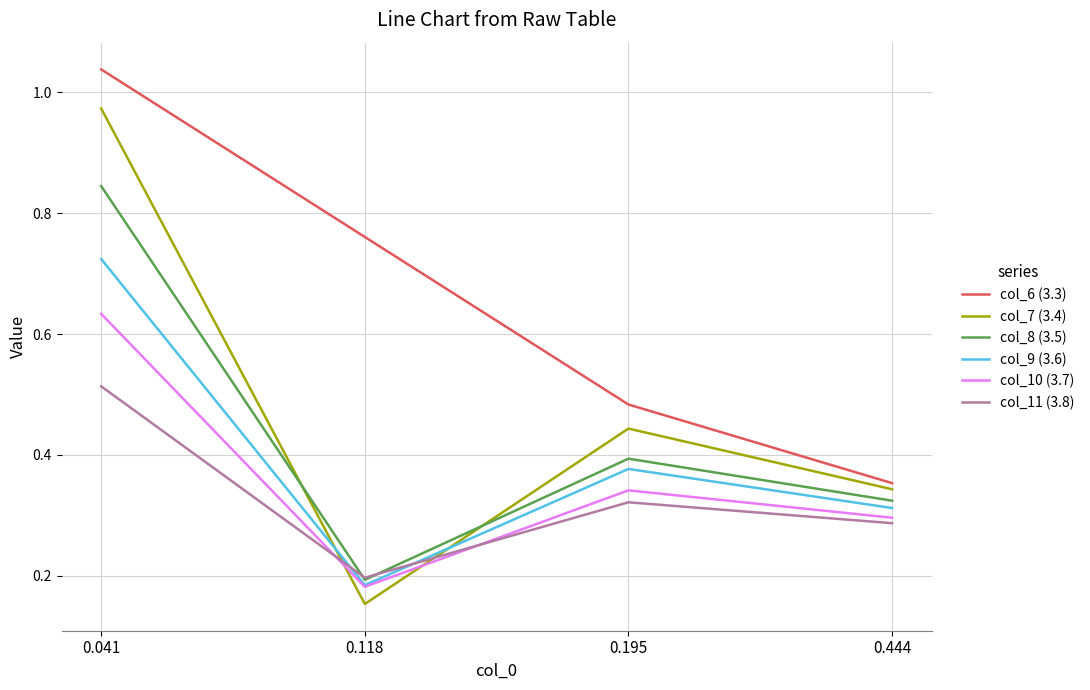

True or false: col_11 and col_7 cross at least once.

True